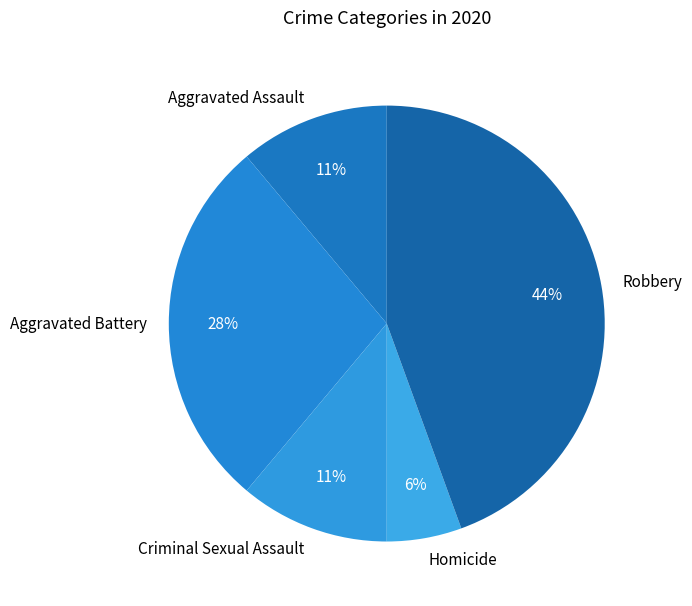

To the nearest percent, what is the average slice percentage?

20%